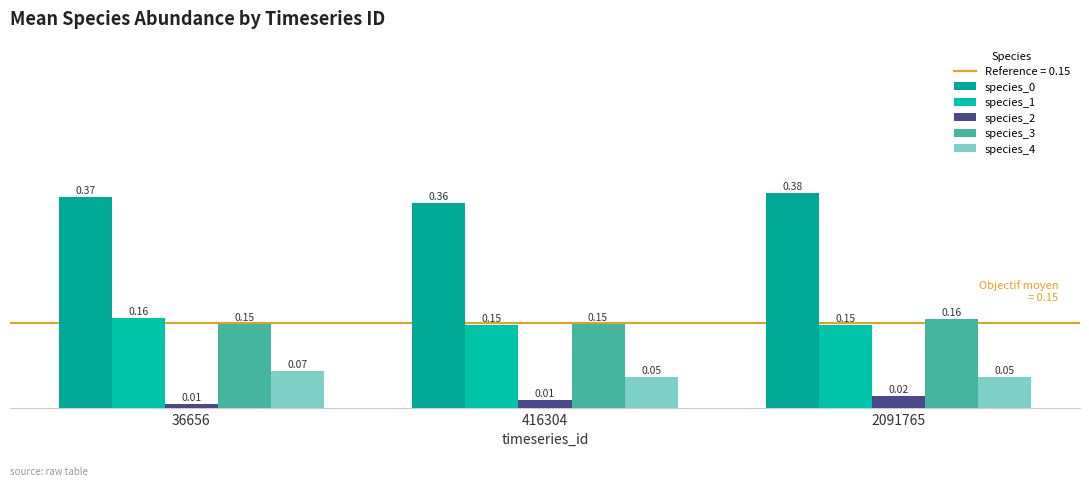

At 2091765, list the series in order from largest to smallest.

species_0, species_3, species_1, species_4, species_2